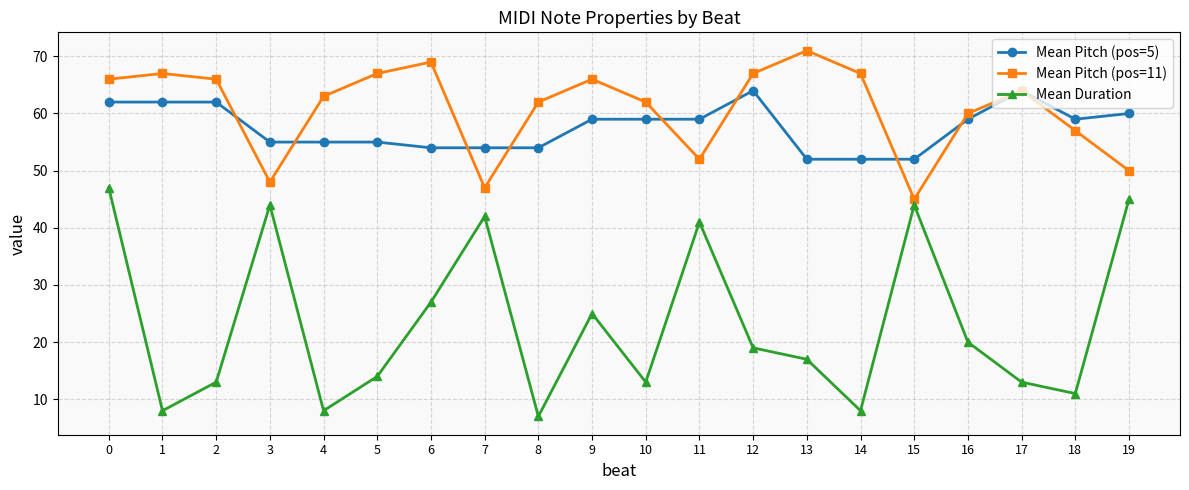

True or false: Mean Pitch (pos=11) has a value of 19 at 15.

False